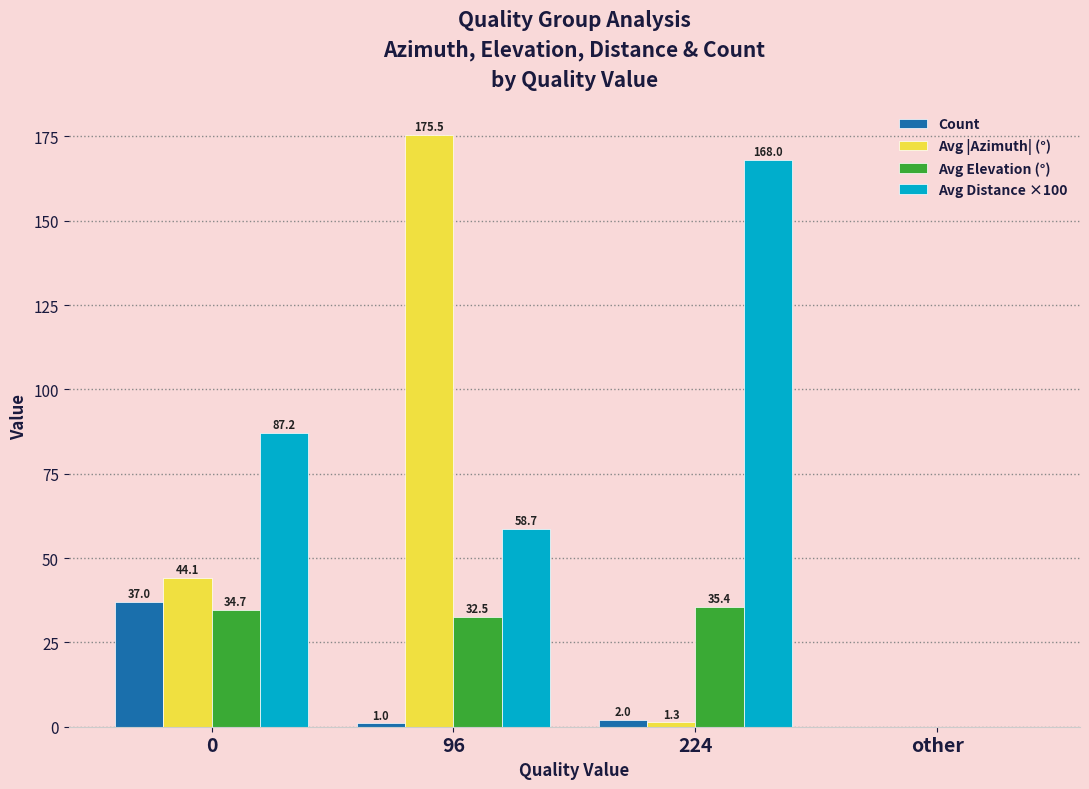

What is the sum of the Avg Distance ×100 values at other and 0?

87.2